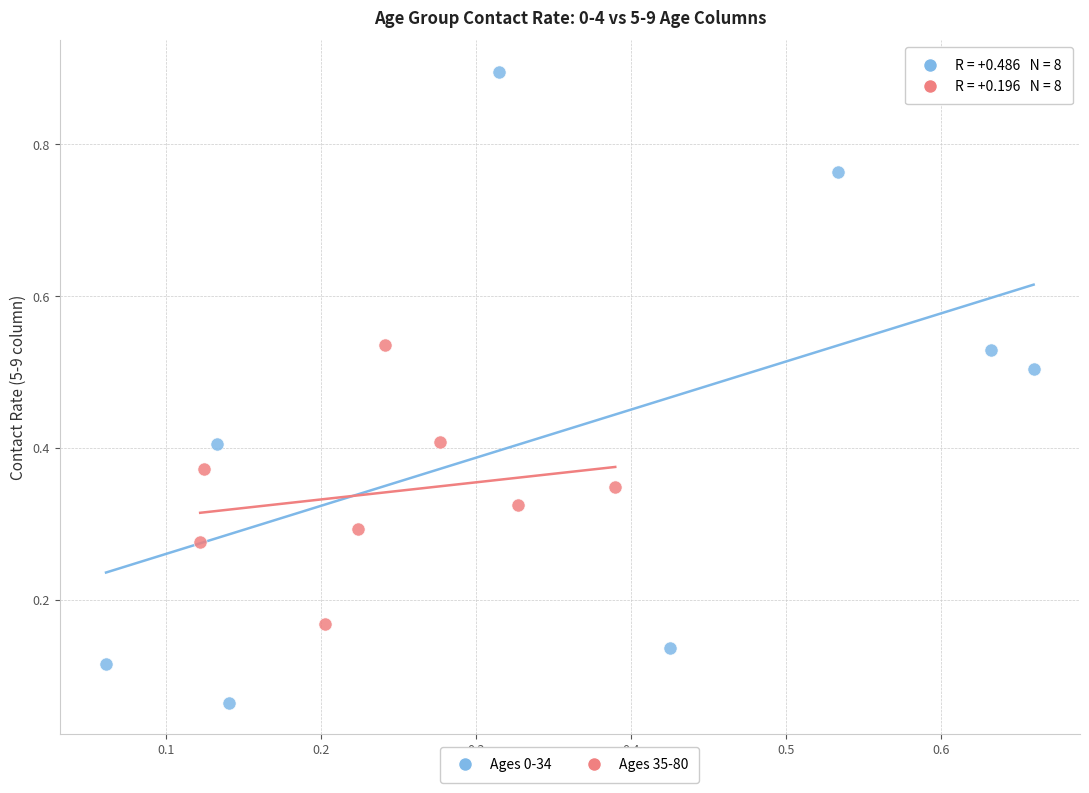

What are all the series names shown in the legend?

Ages 0-34, Ages 35-80